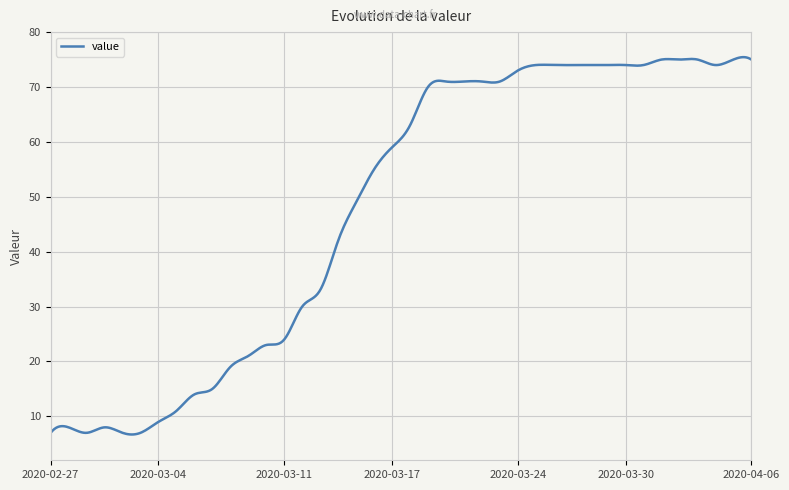

What is the difference between the maximum and second lowest values?

68.7